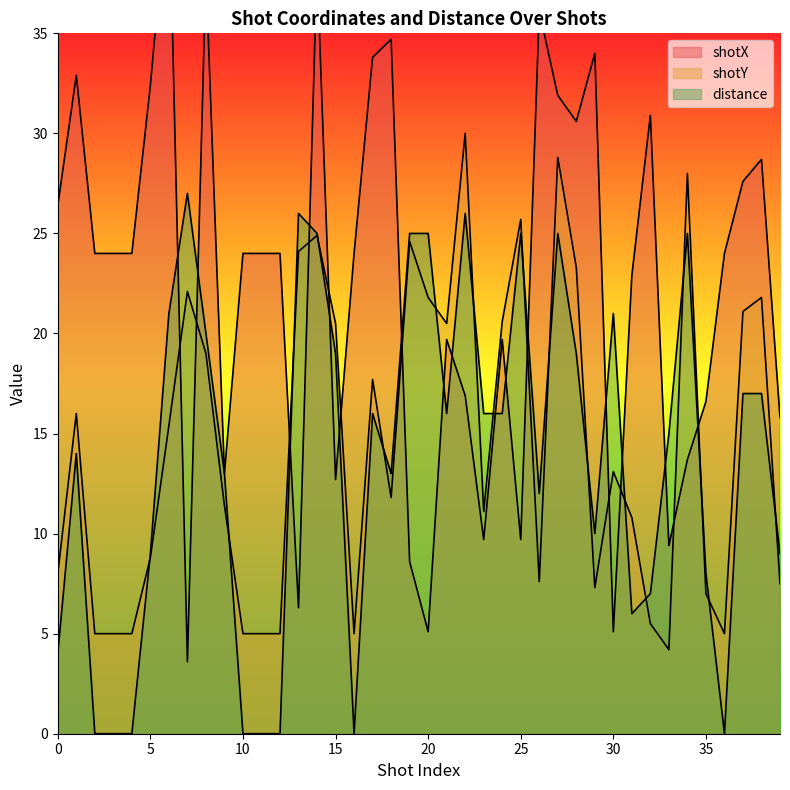

What is the difference between the maximum and minimum values in the shotY series?

25.8